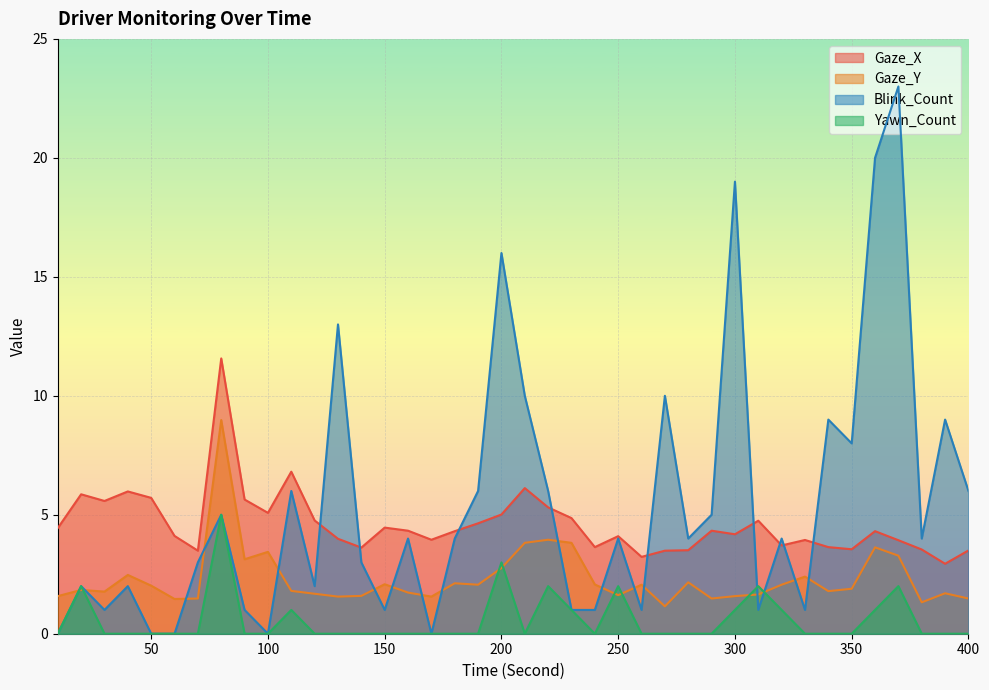

How many data points does each series have?

40